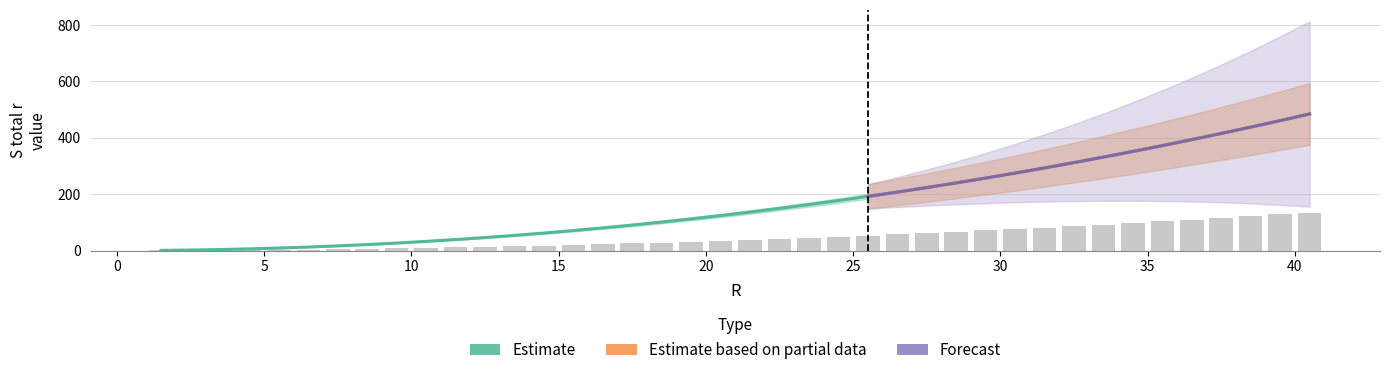

Are the bars grouped side by side (vs. stacked)?

Yes